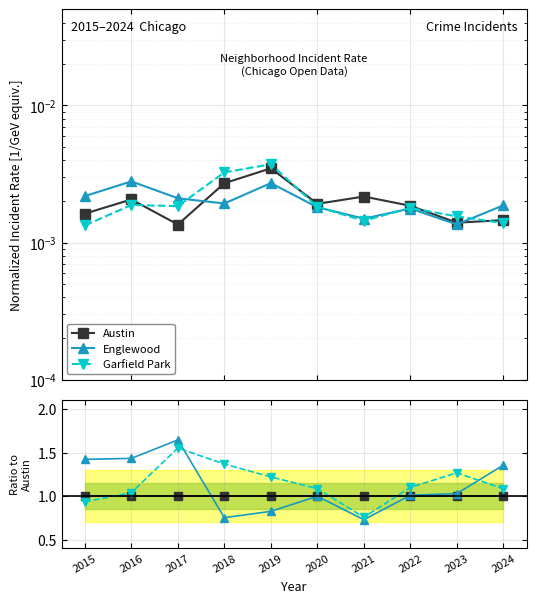

What is the difference between the maximum and minimum values in the Garfield Park series?

0.8